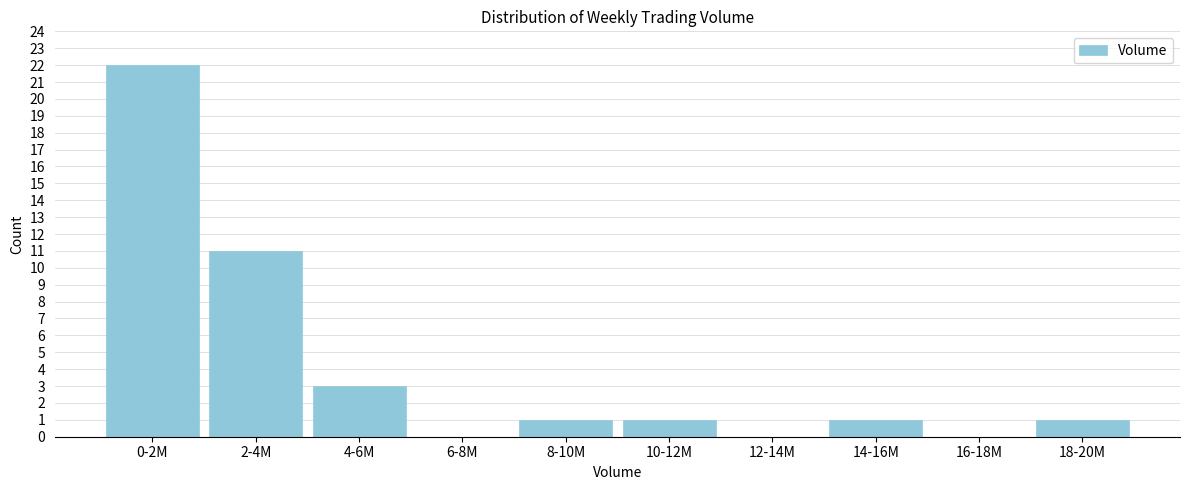

Reading right to left, what are all the values shown in this chart?

18-20M=1	16-18M=0	14-16M=1	12-14M=0	10-12M=1	8-10M=1	6-8M=0	4-6M=3	2-4M=11	0-2M=22